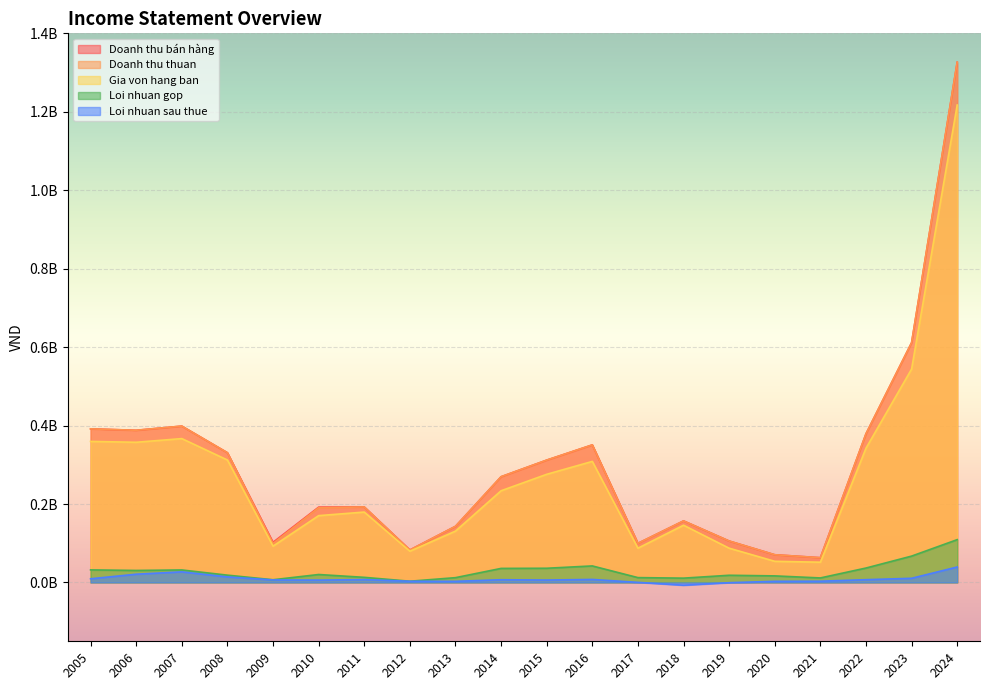

What is the average value of the Gia von hang ban series?

269838141